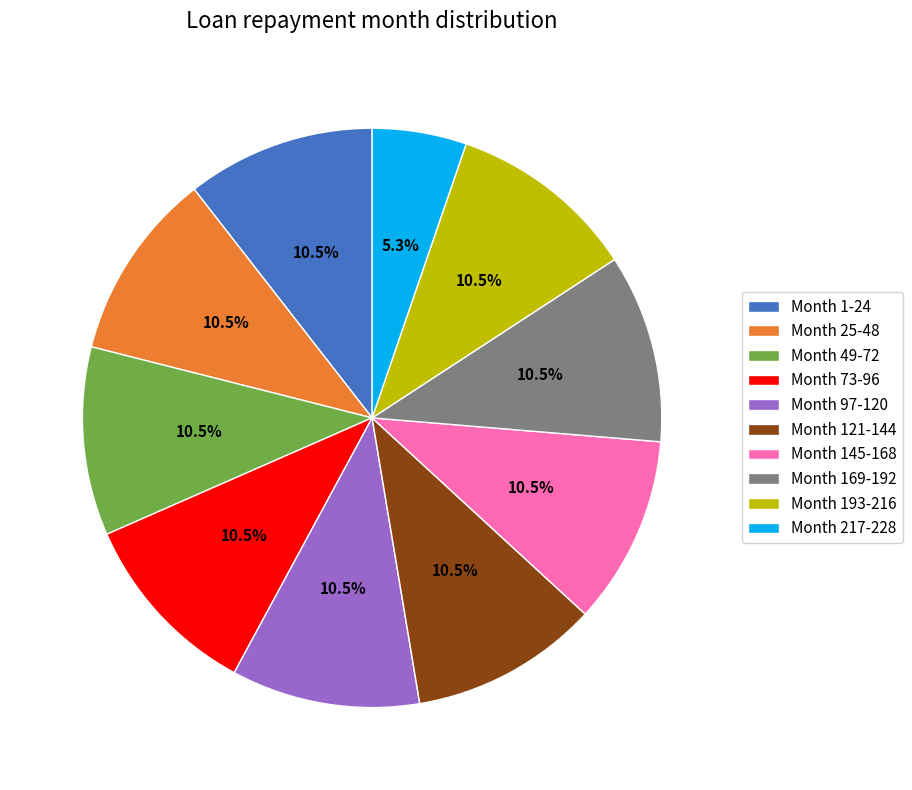

Approximately how many times larger is the value at Month 169-192 compared to Month 217-228?

2.0